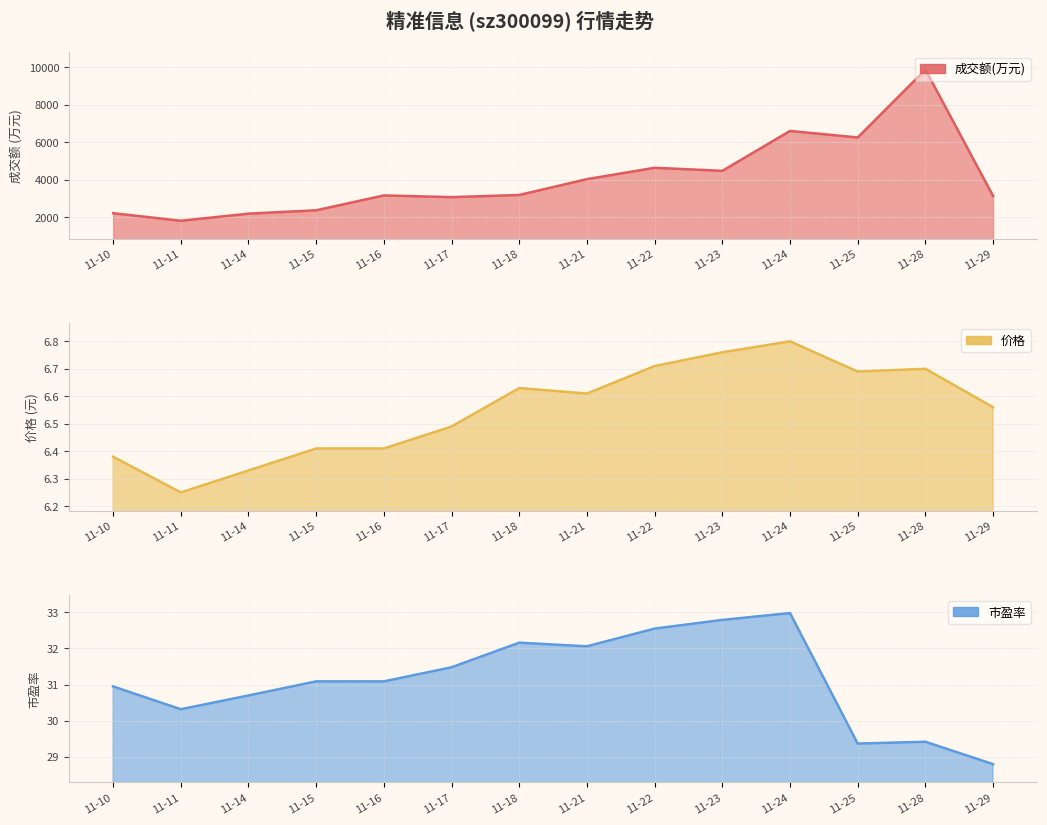

How many 价格 values are between 6 and 7?

14